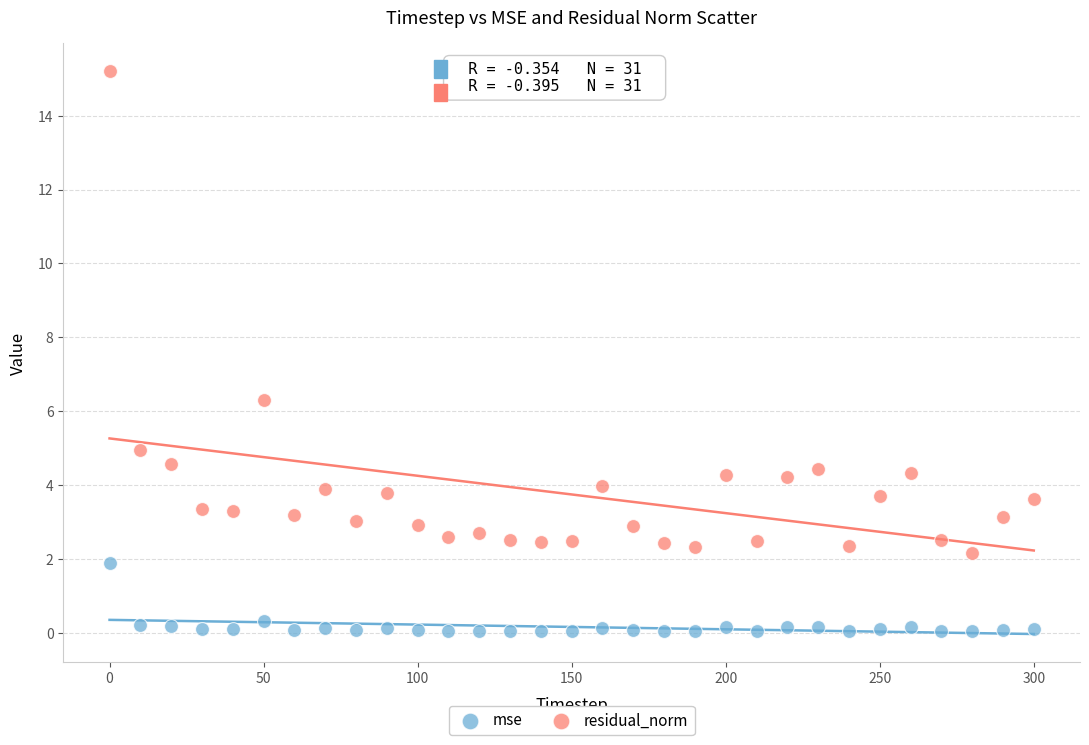

Which series contains the highest Y value?

residual_norm